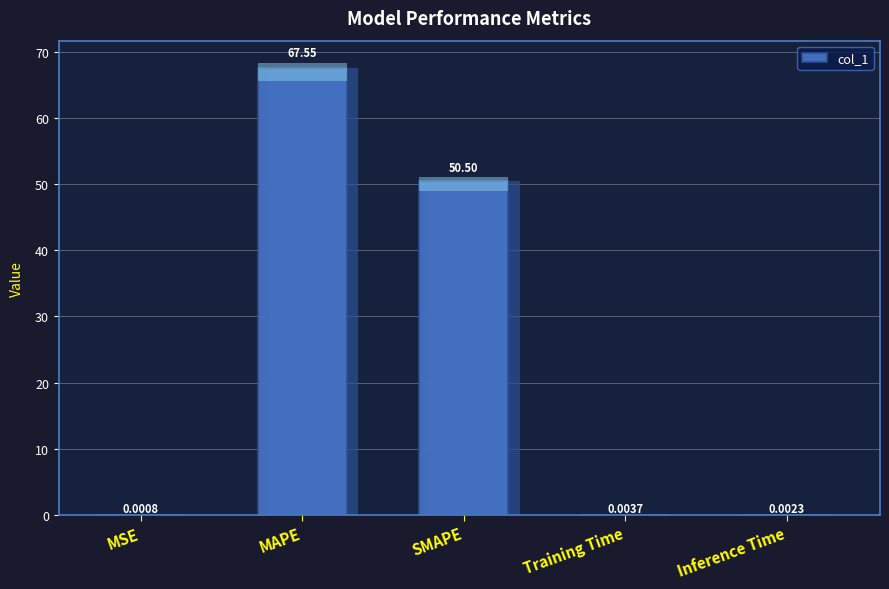

Rank the categories by value from highest to lowest.

MAPE, SMAPE, Training Time, Inference Time, MSE